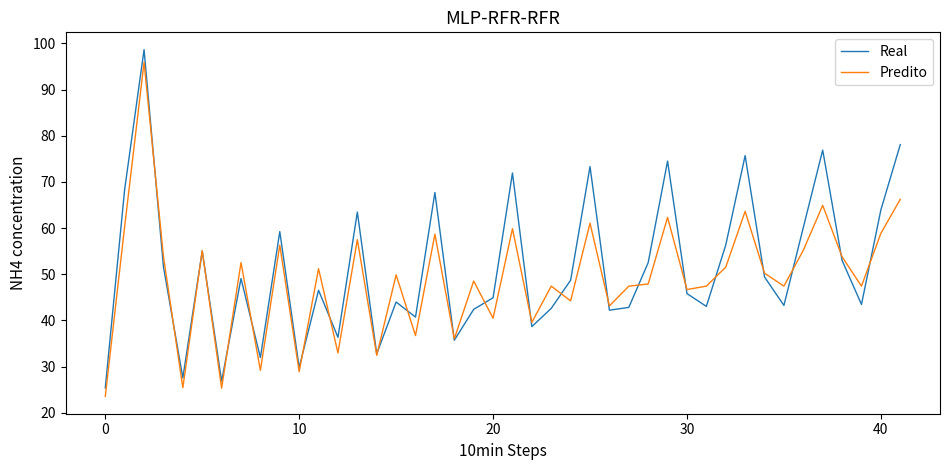

Which series has the widest spread of values?

Real